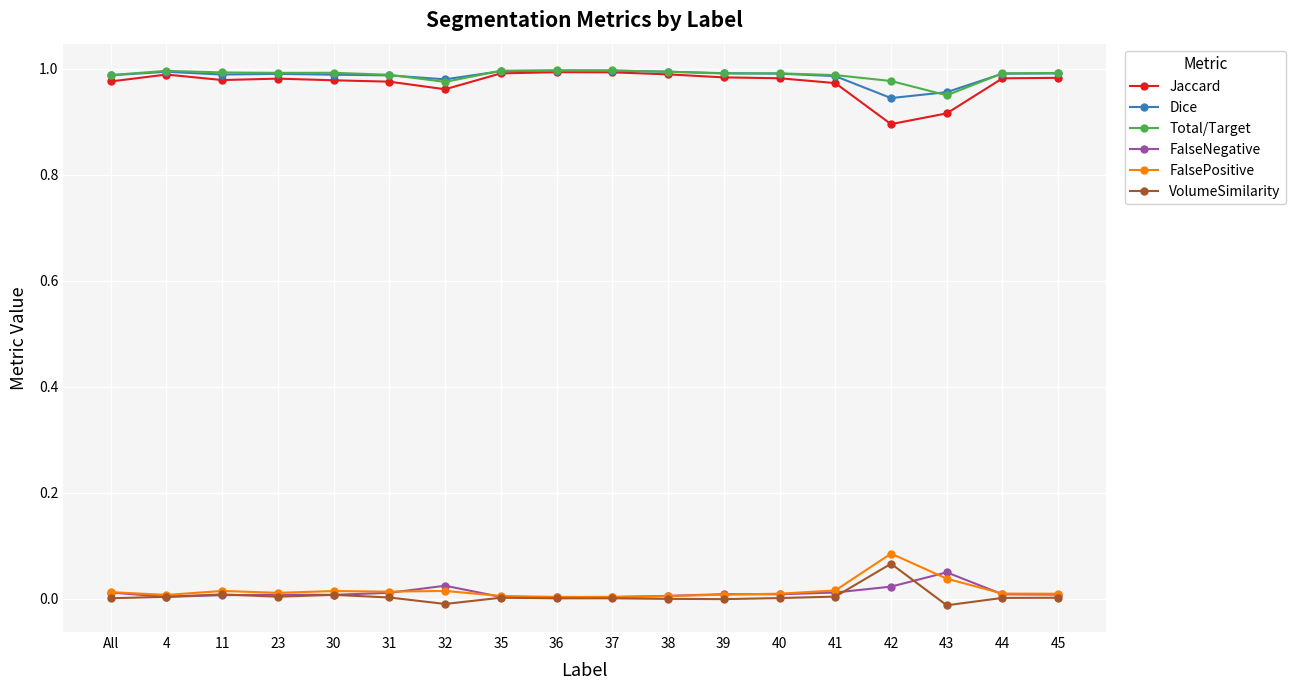

True or false: Dice and FalseNegative intersect in this chart.

False